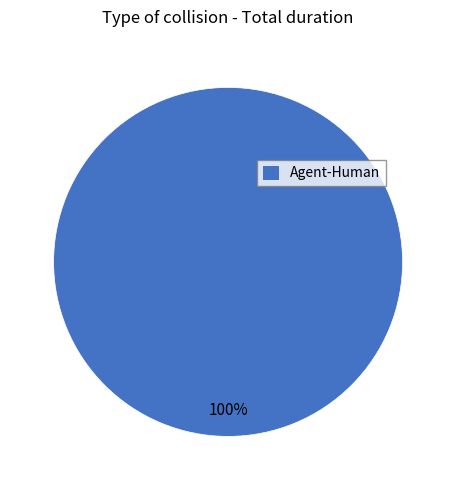

What is the majority slice?

Agent-Human